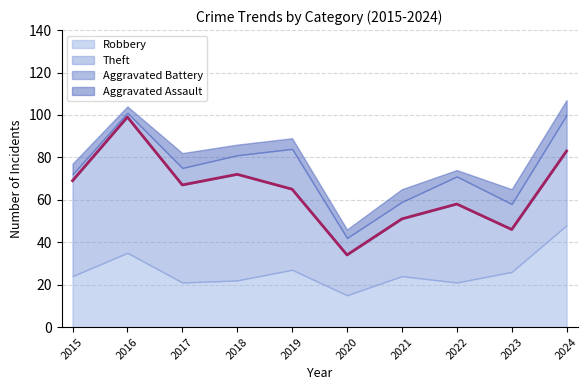

The Aggravated Battery series shows 12 at 2017. True or false?

False